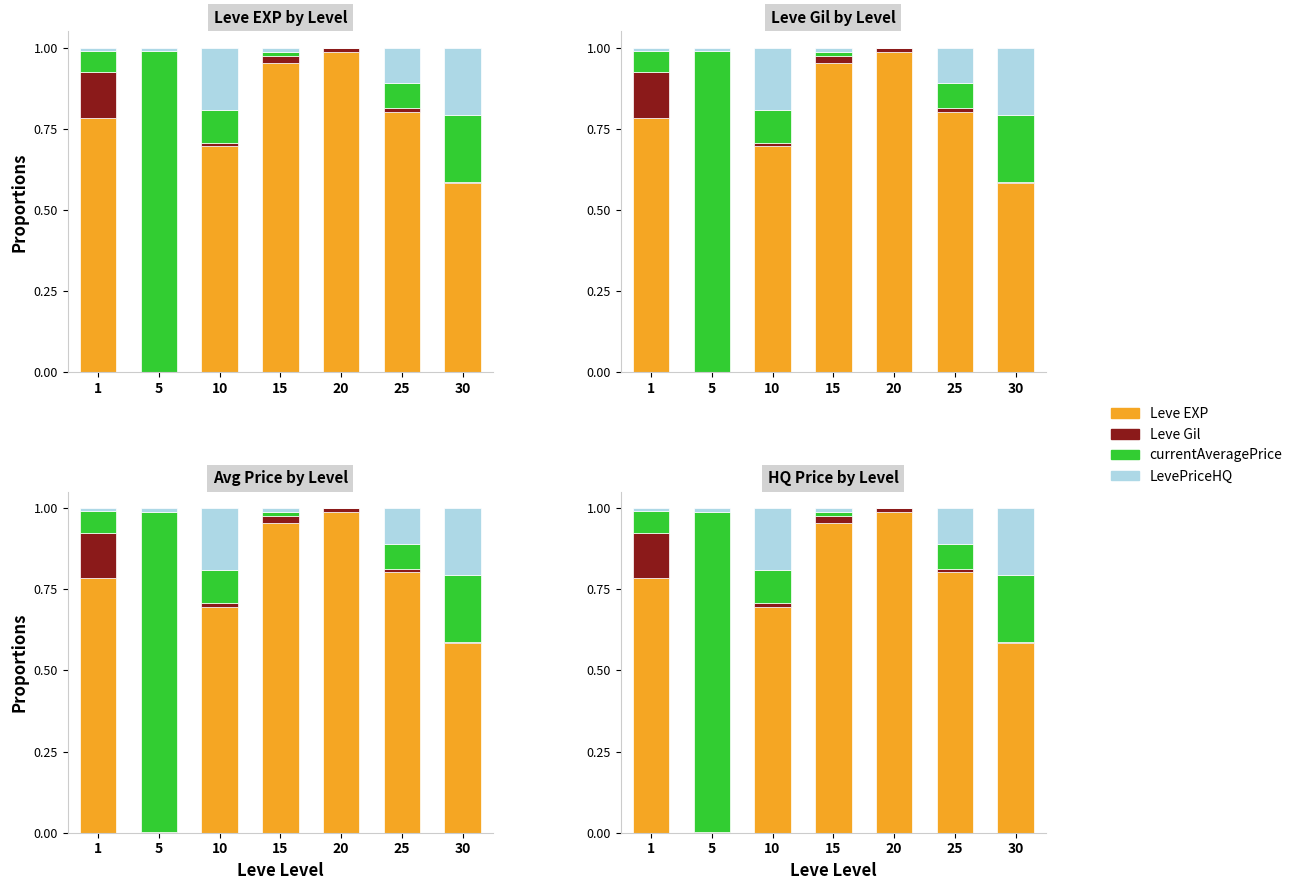

Which series changed the most between 10 and 25?

Leve EXP